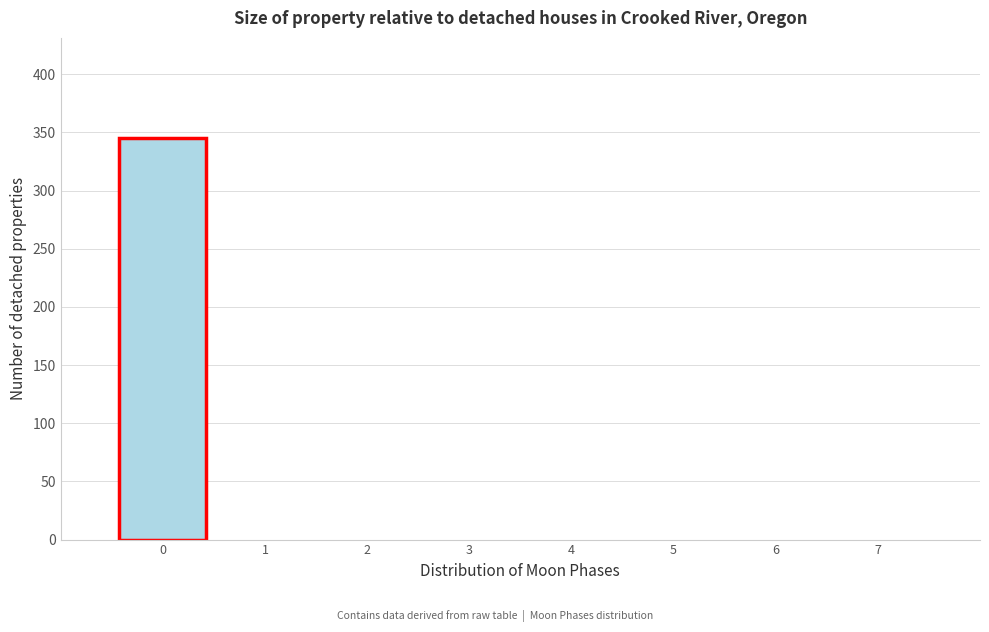

Reading left to right, list every bar in this chart as the range it spans on the x-axis followed by its height. The values are not printed on the chart, so give them approximately, as read against the axis.

-0.5 to 0.5: 345
0.5 to 1.5: 0
1.5 to 2.5: 0
2.5 to 3.5: 0
3.5 to 4.5: 0
4.5 to 5.5: 0
5.5 to 6.5: 0
6.5 to 7.5: 0